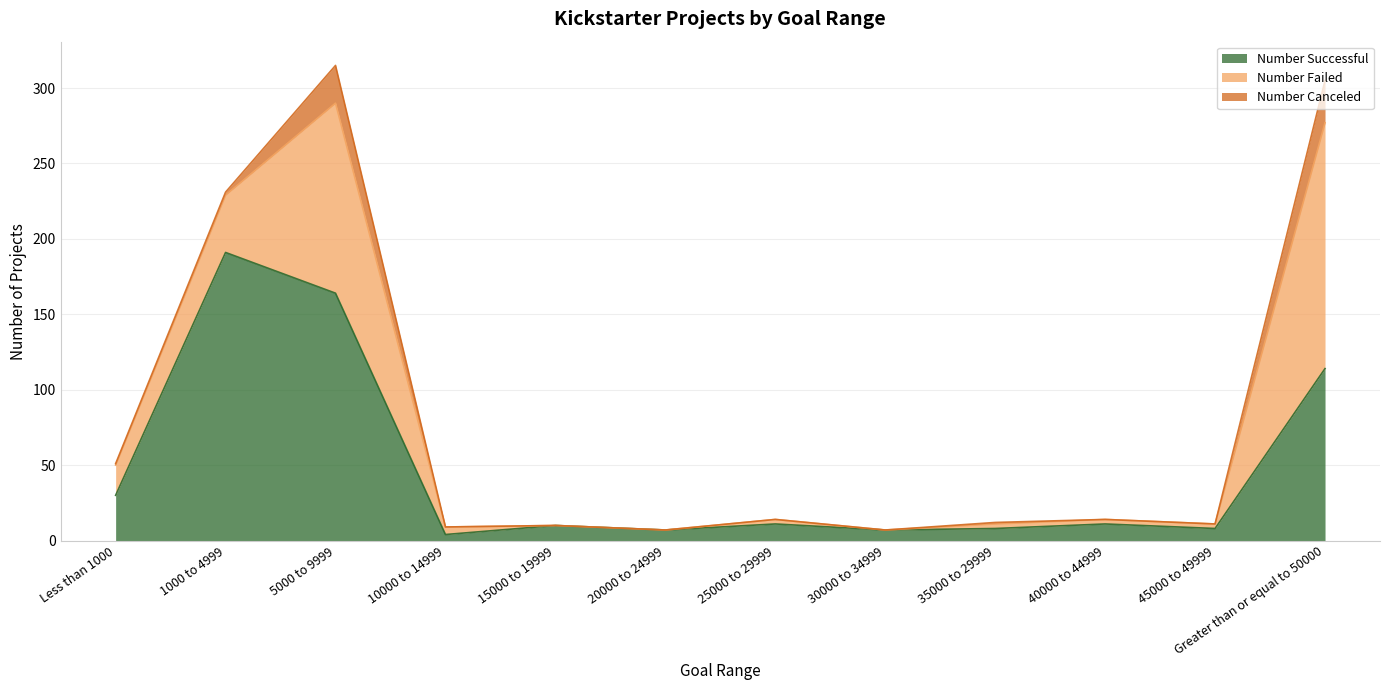

Which category has the highest value in the Number Failed series?

Greater than or equal to 50000